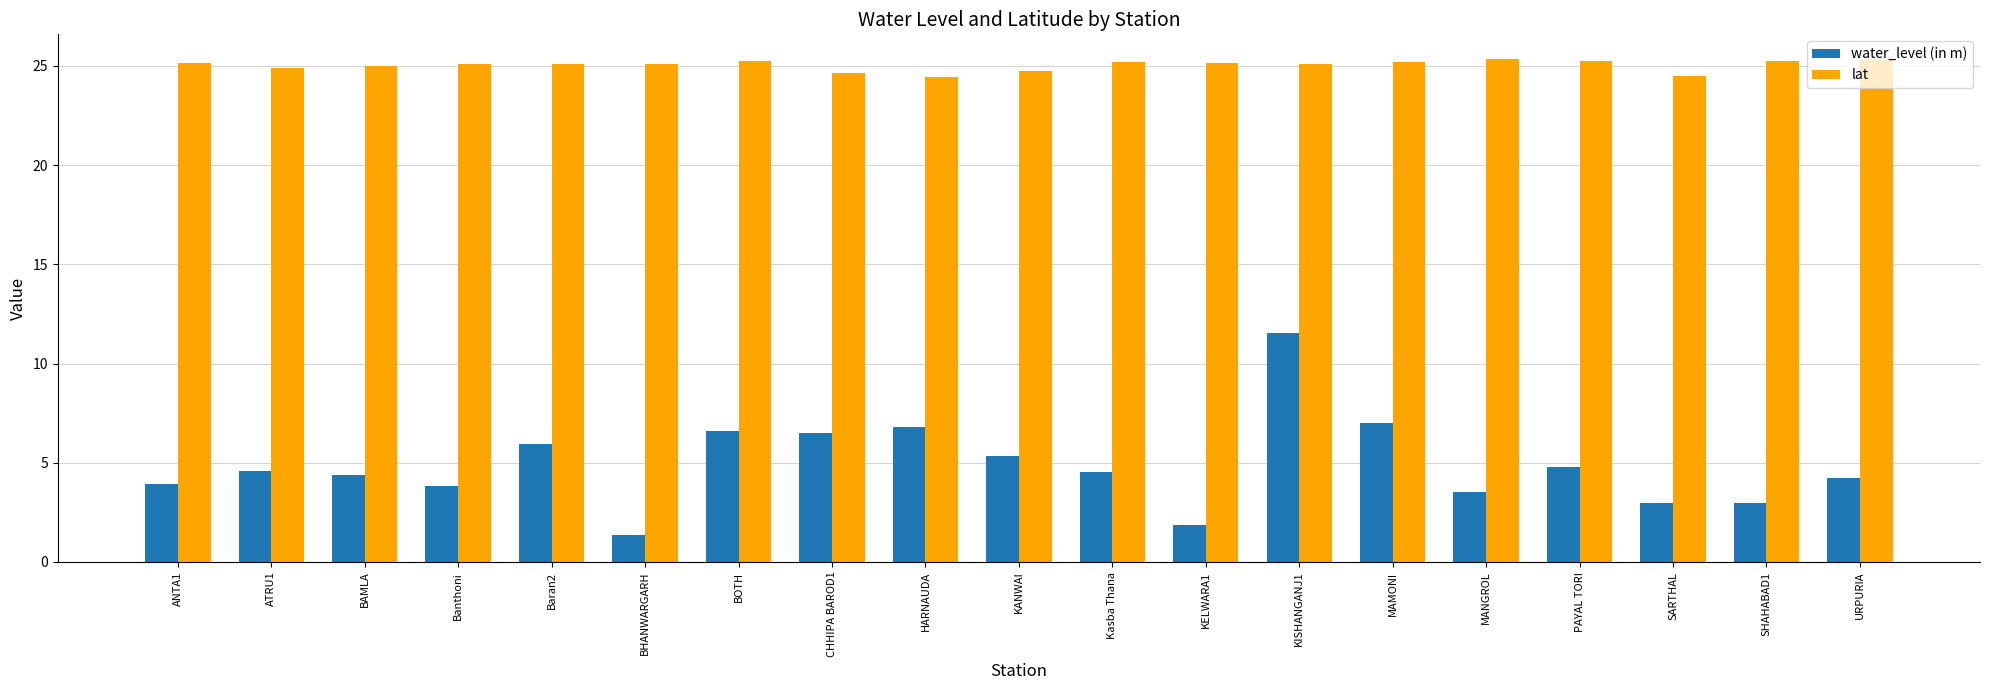

How many distinct data groups are displayed?

2